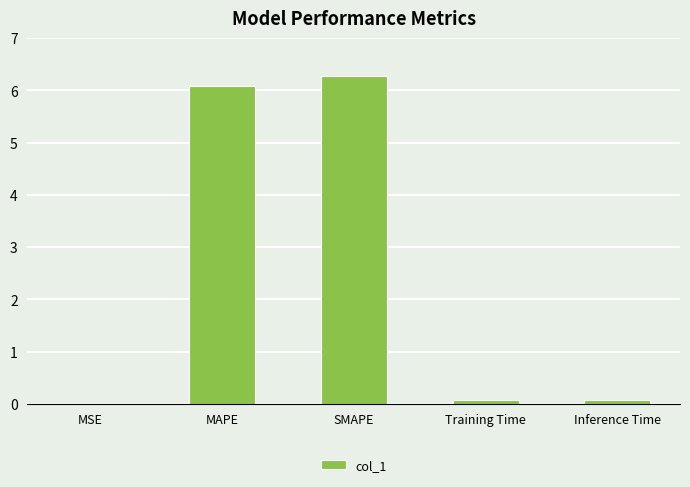

Read the value at MAPE.

6.1